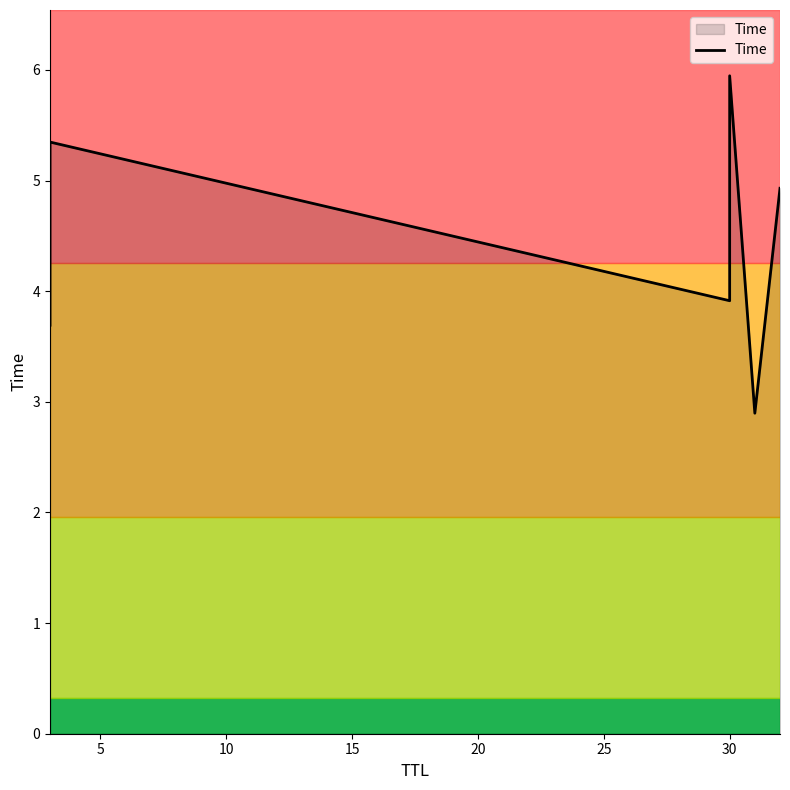

The chart shows a value of 8.5 at 5. True or false?

False